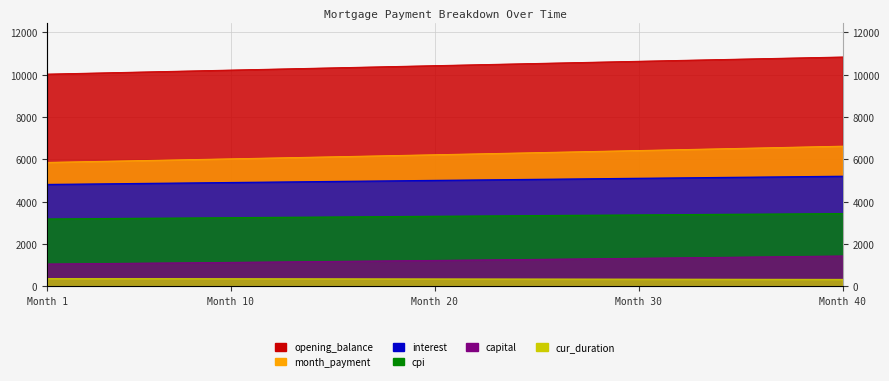

True or false: month_payment has a value of 6080.6 at 13.

True